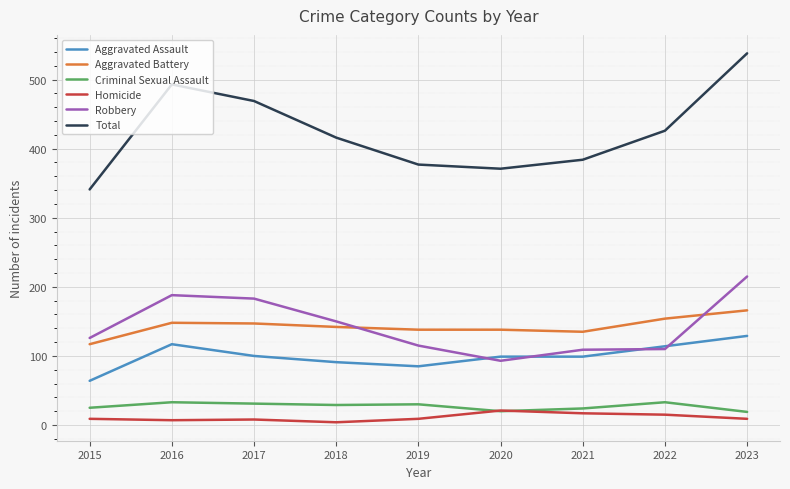

What is the sum of the Aggravated Assault values at 2020 and 2015?

163